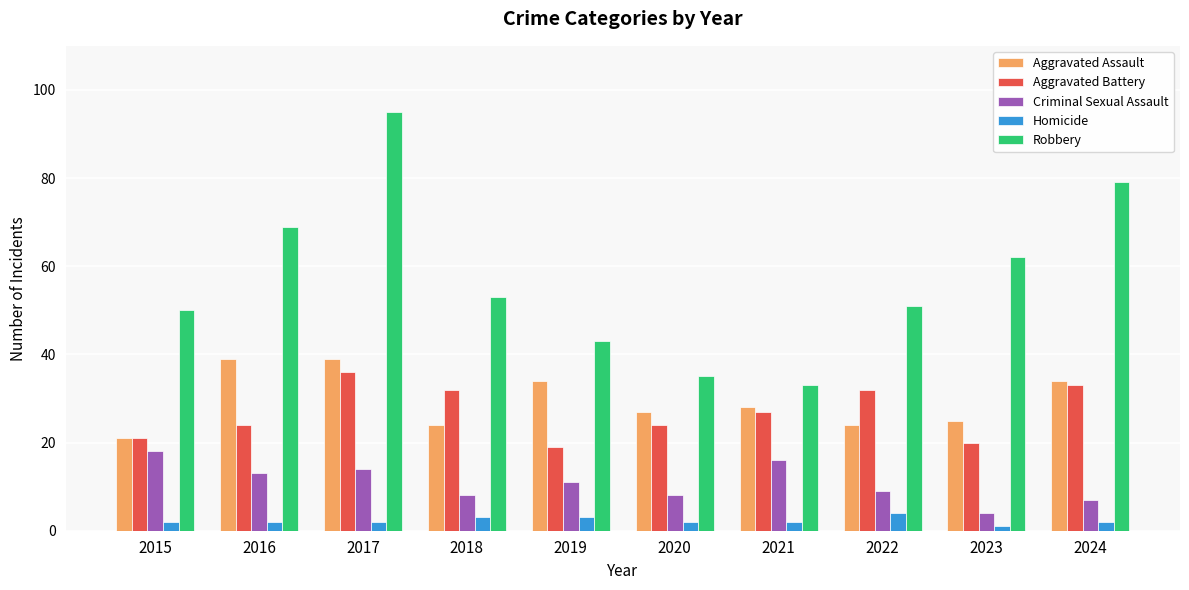

What is the difference between the maximum and minimum values in the Criminal Sexual Assault series?

14